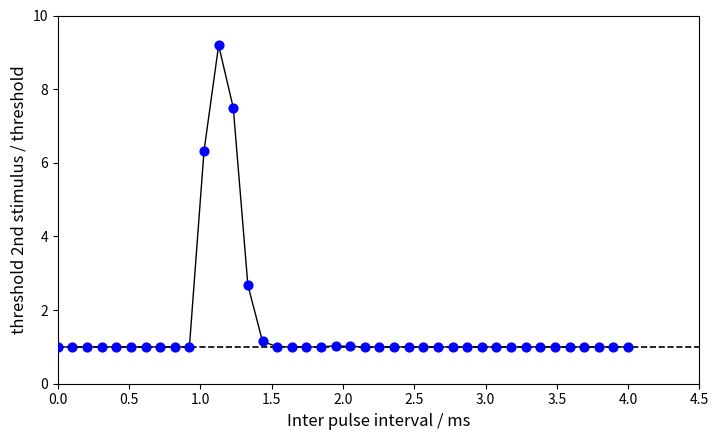

What Y value in the scatter plot is closest to 5?

6.3